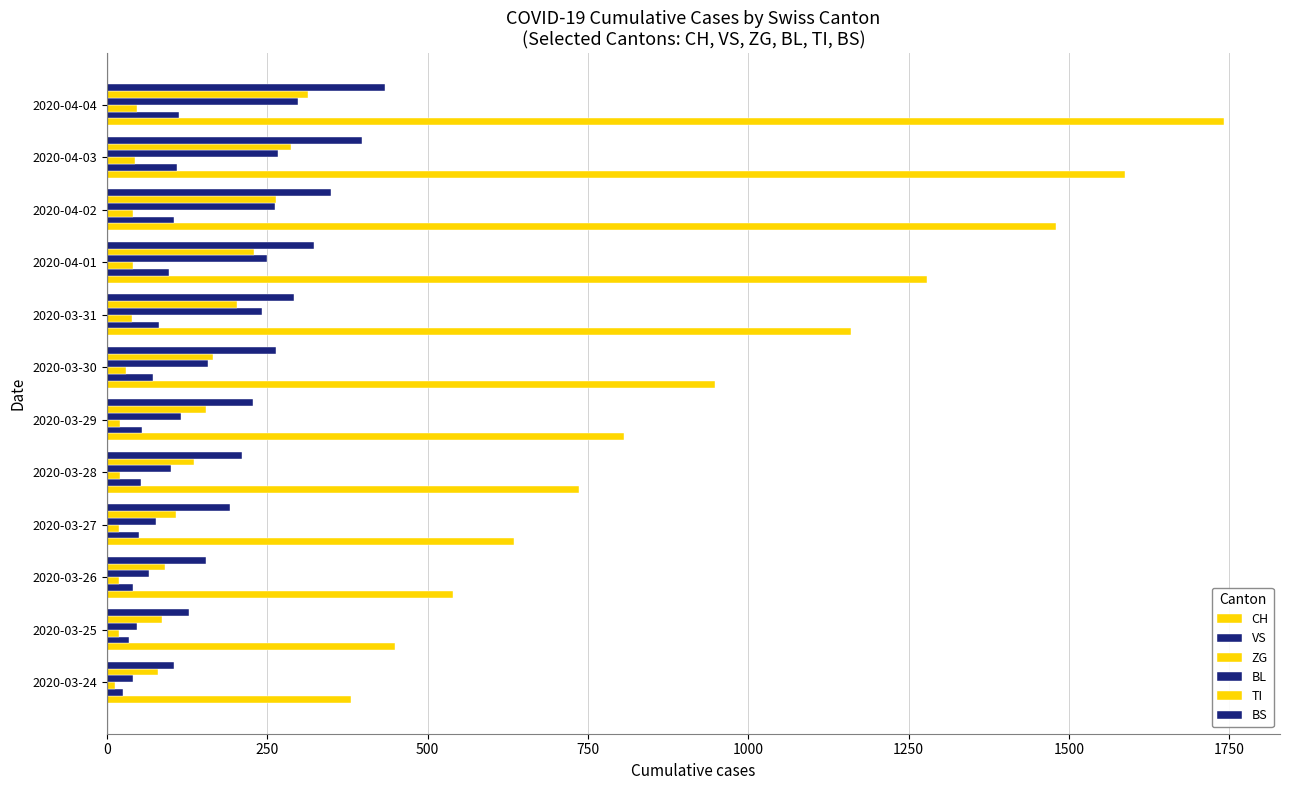

Which series has the largest total across all categories?

CH